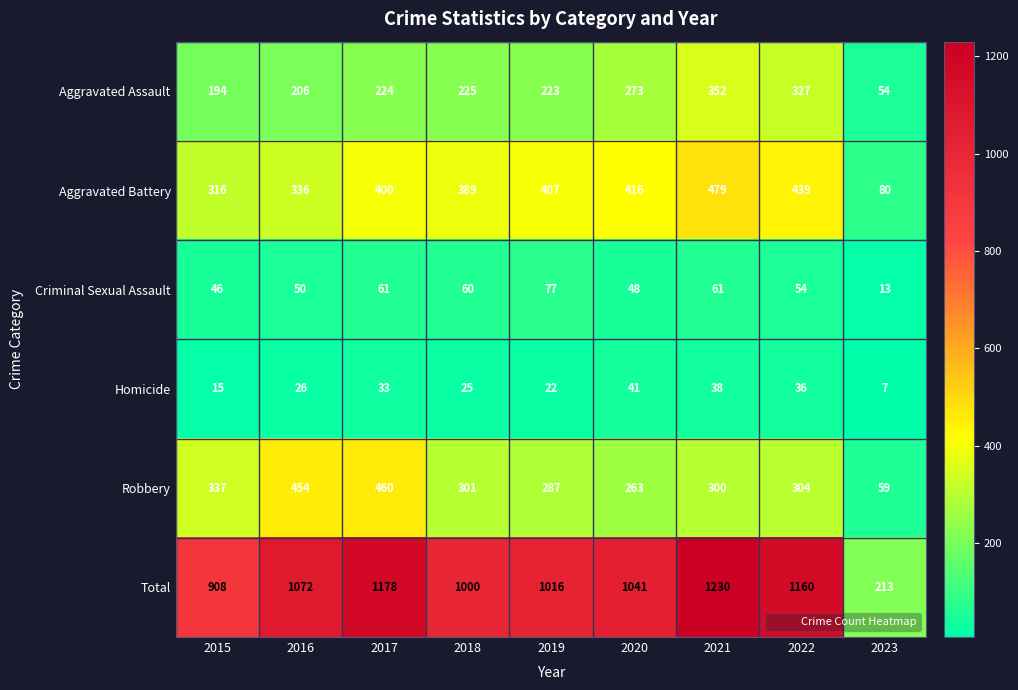

What is the difference between the Robbery values at 2017 and 2022?

156